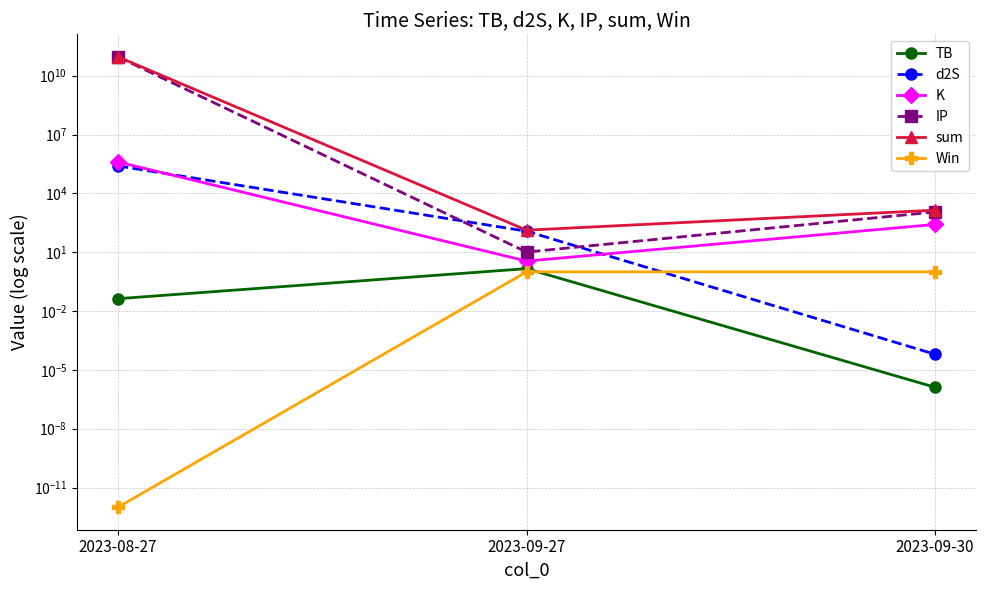

What is the sum of the IP values at 2023-09-27 and 2023-08-27?

91228006305.5